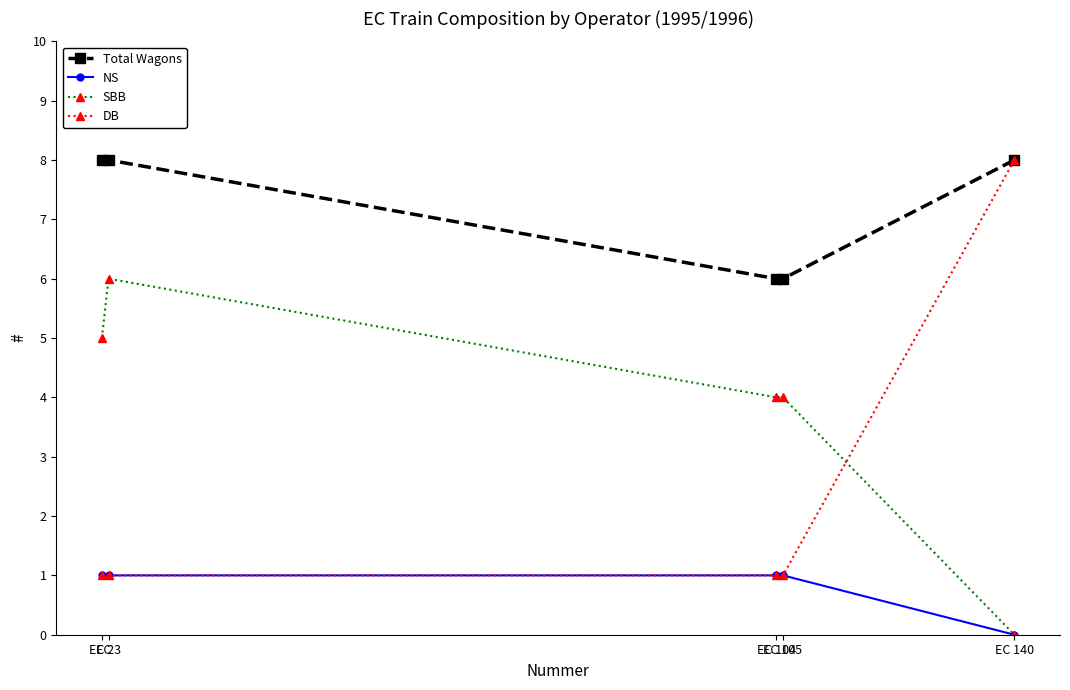

How many times do SBB and DB cross each other?

1